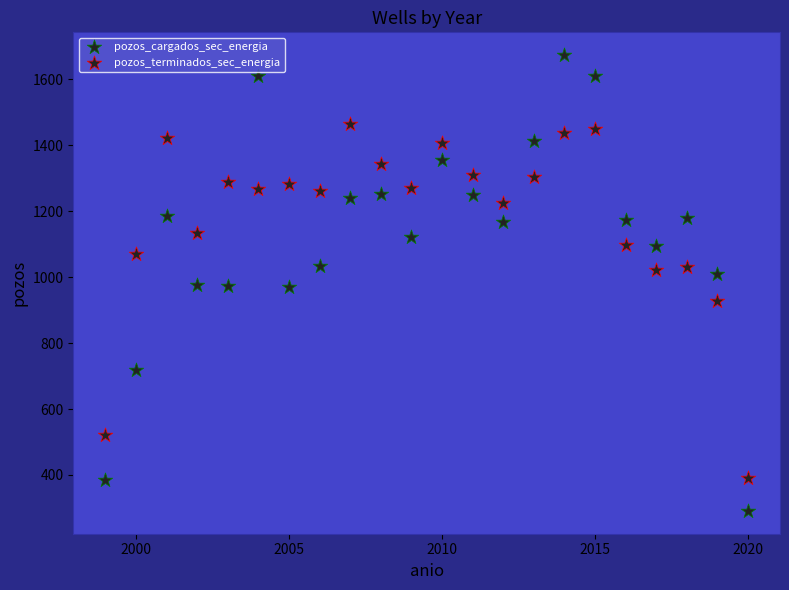

Count the number of points in this scatter plot.

44